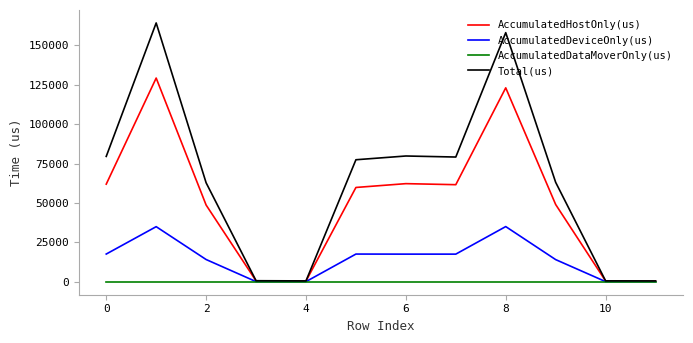

What is the highest value of the AccumulatedHostOnly(us) series?

129186.5